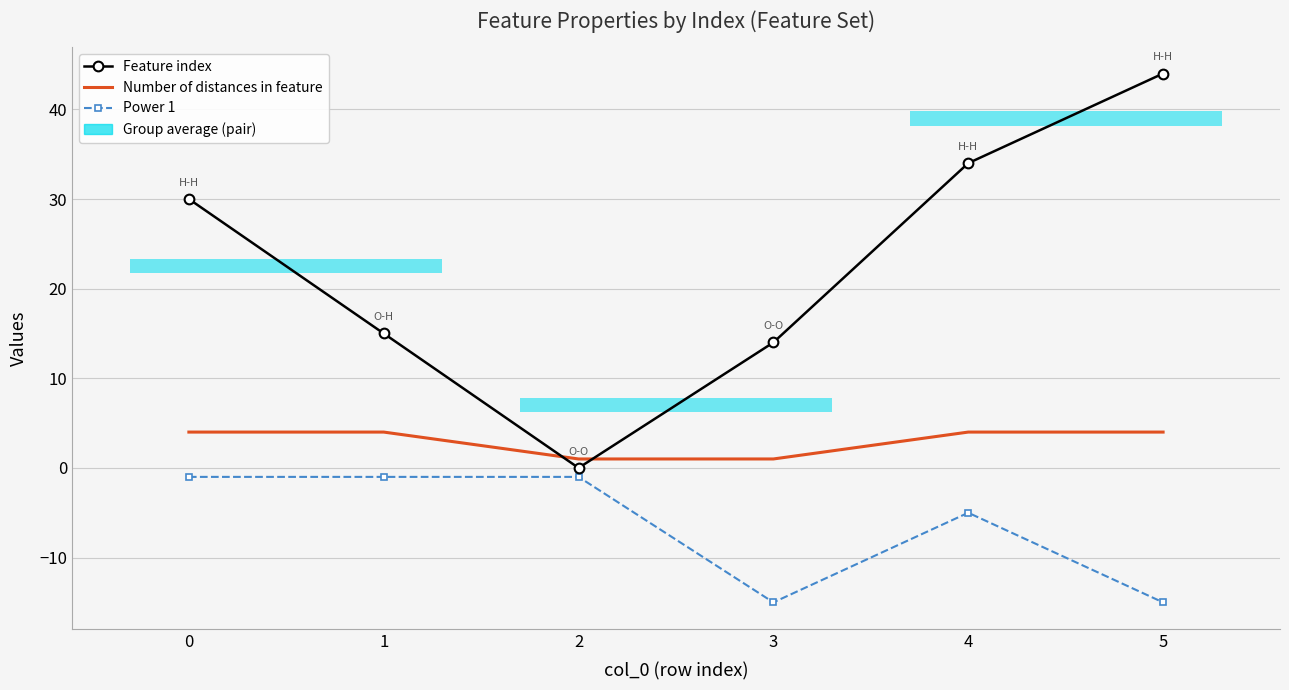

Does the chart have visible grid lines?

Yes